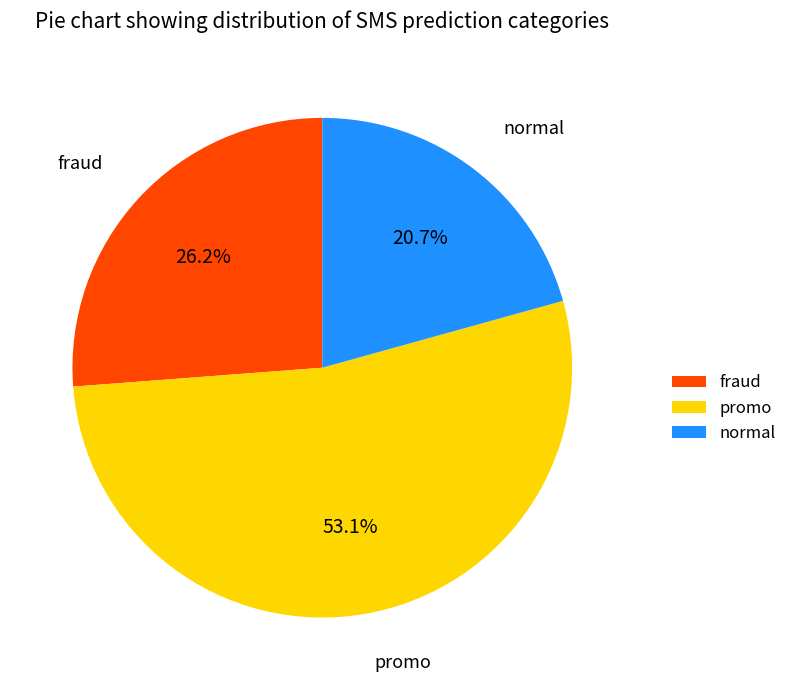

Which category accounts for the majority?

promo